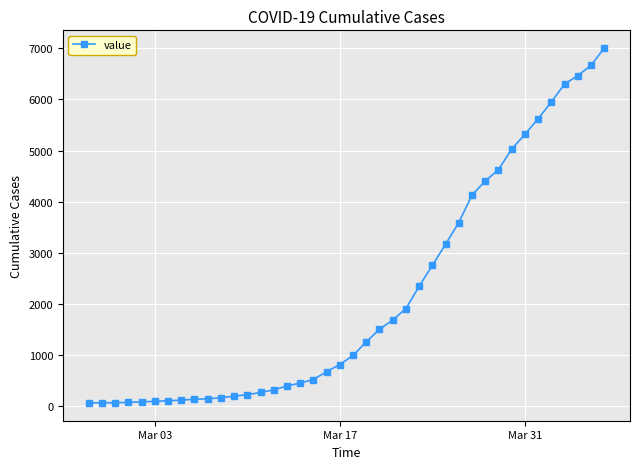

What is the greatest value displayed?

7005